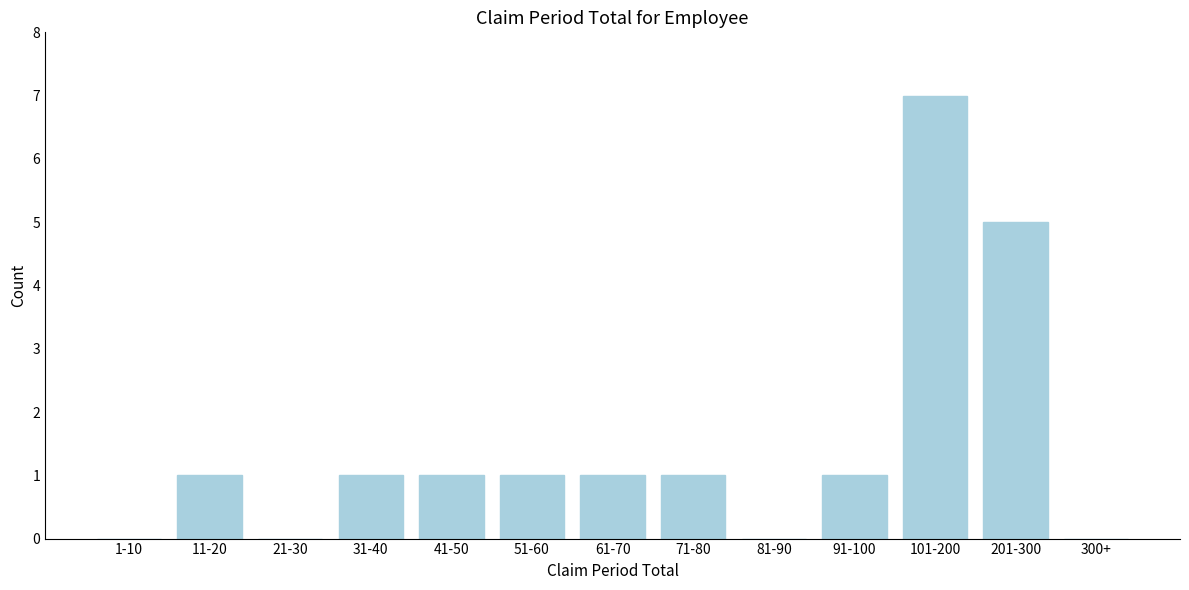

Reading left to right, transcribe all the data shown in this chart.

1-10=0	11-20=1	21-30=0	31-40=1	41-50=1	51-60=1	61-70=1	71-80=1	81-90=0	91-100=1	101-200=7	201-300=5	300+=0